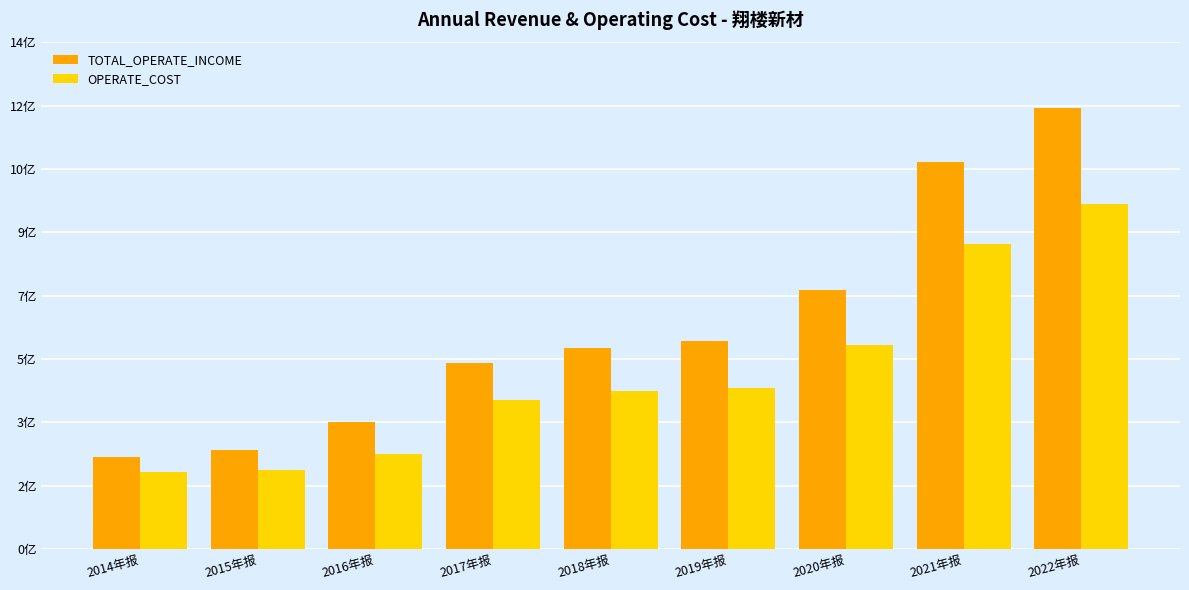

Which series has the largest range (max minus min)?

TOTAL_OPERATE_INCOME